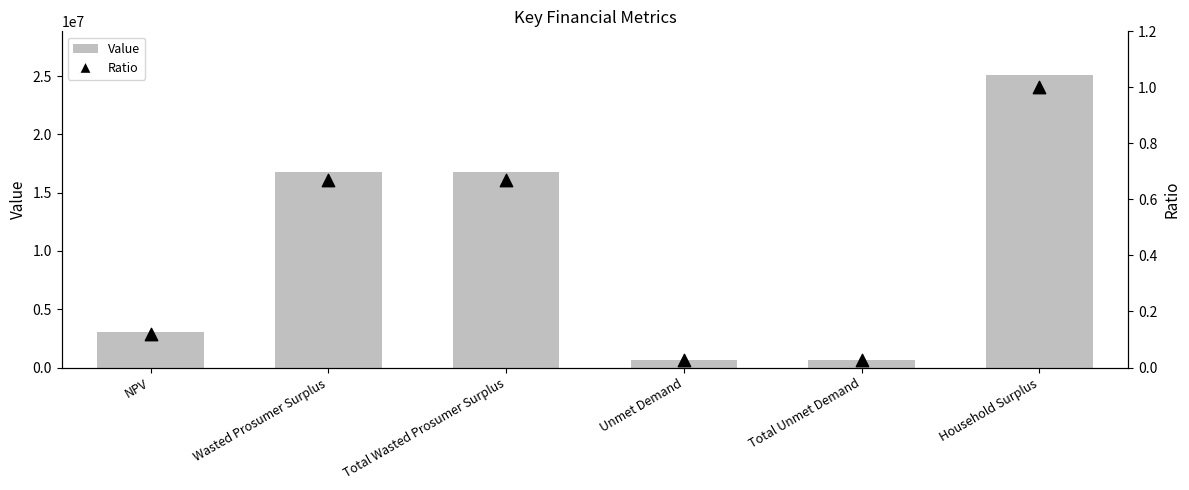

At which category is the sum across all series the highest?

Household Surplus